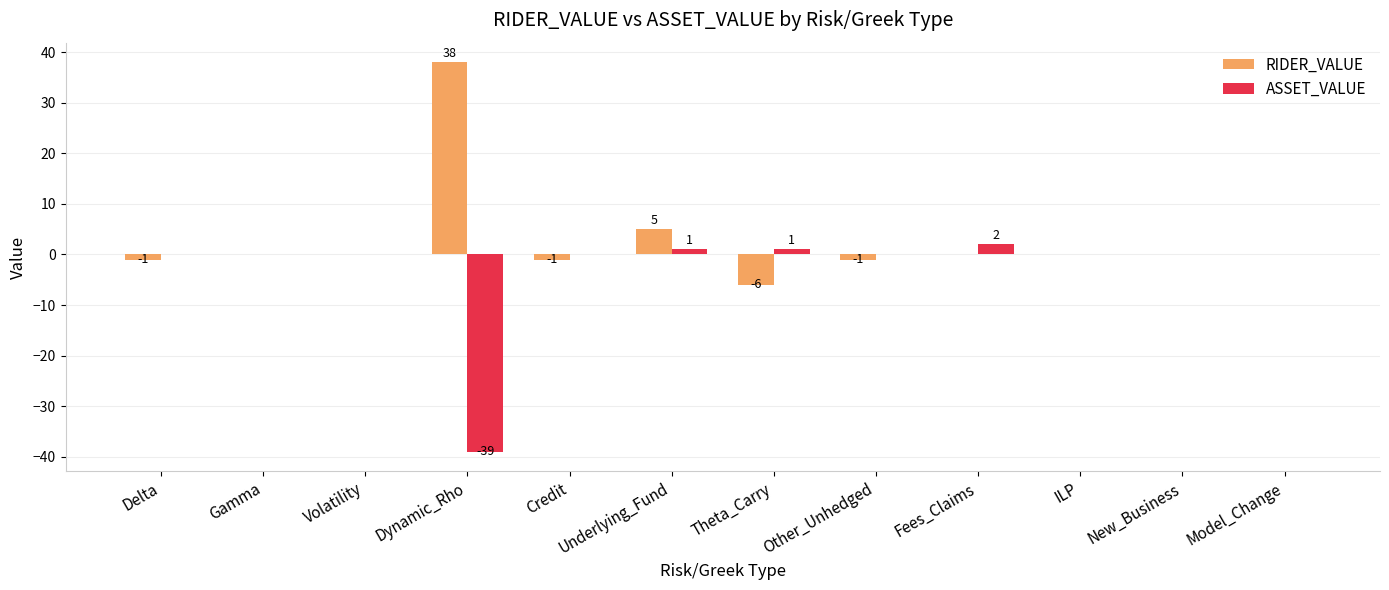

Reading left to right, what are all the values shown in this chart?

RIDER_VALUE: -1	0	0	38	-1	5	-6	-1	0	0	0	0
ASSET_VALUE: 0	0	0	-39	0	1	1	0	2	0	0	0